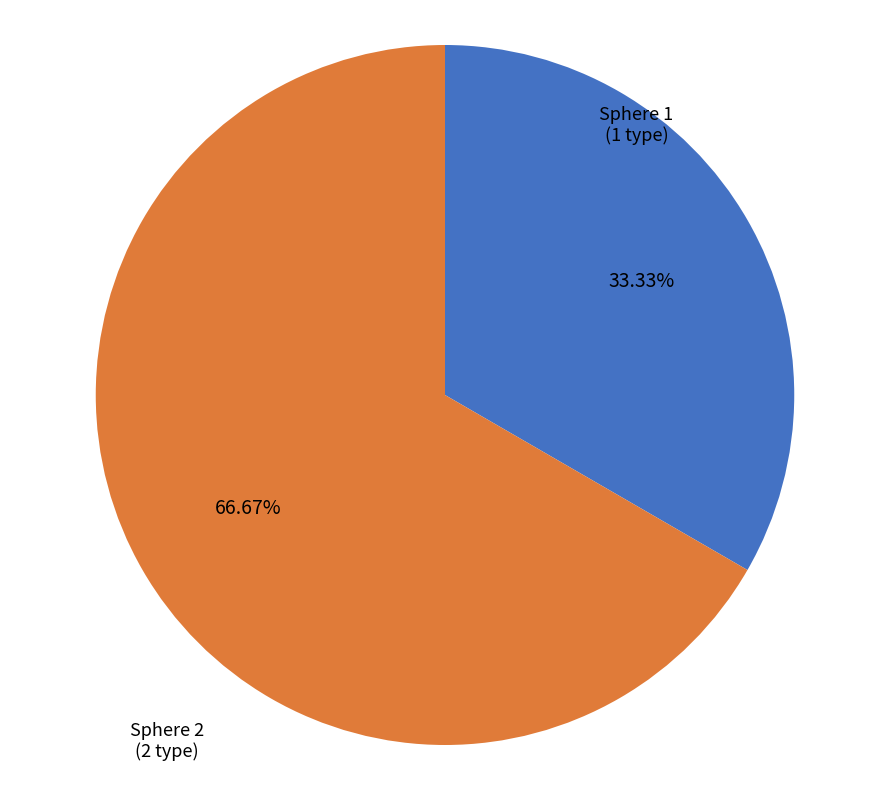

Is there any slice that represents more than half of the pie?

Yes